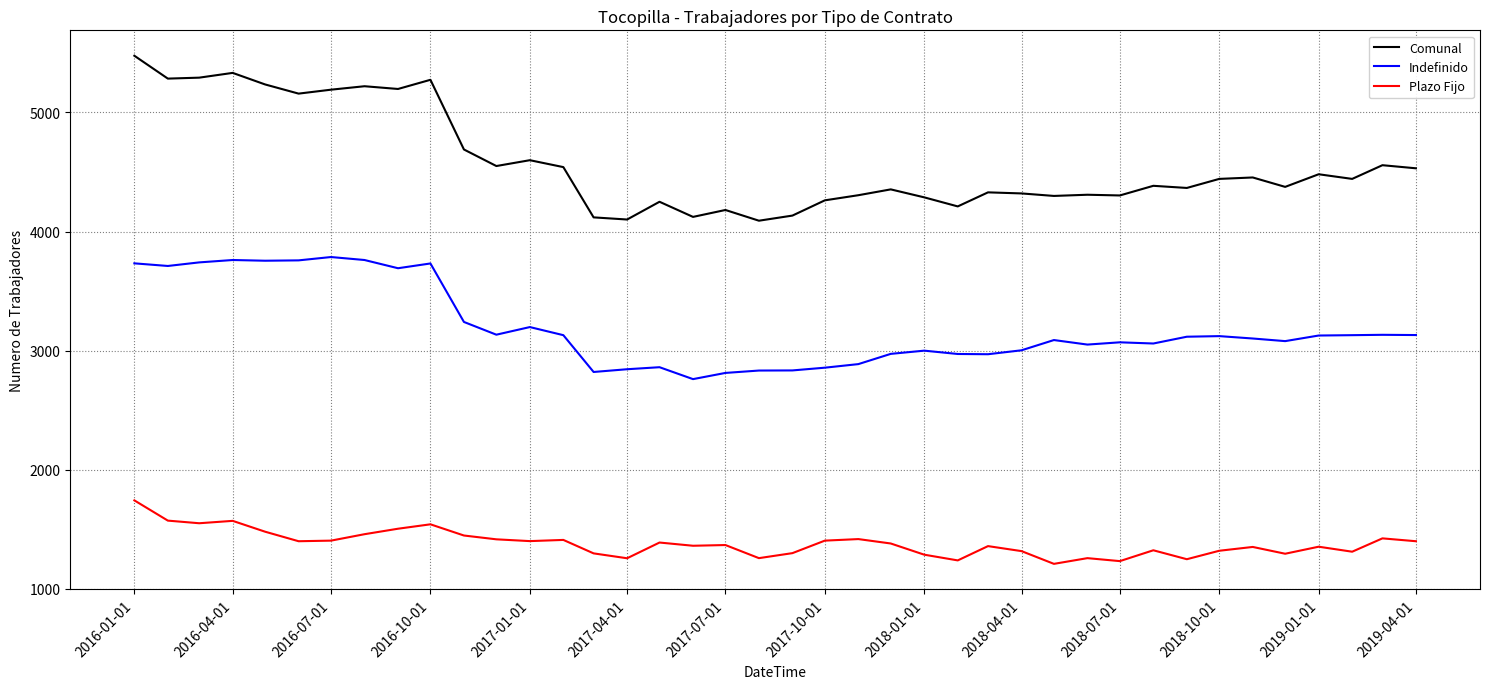

List the series in order of their peak value, highest first.

Comunal, Indefinido, Plazo Fijo